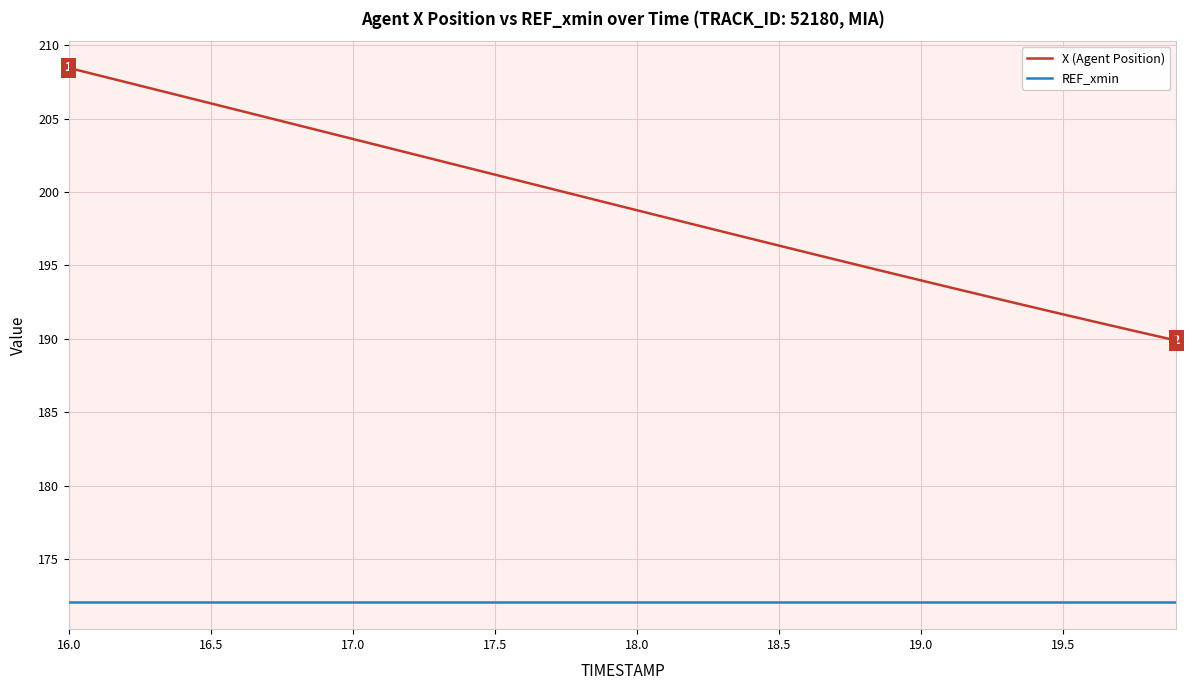

What are all the series names shown in the legend?

X (Agent Position), REF_xmin